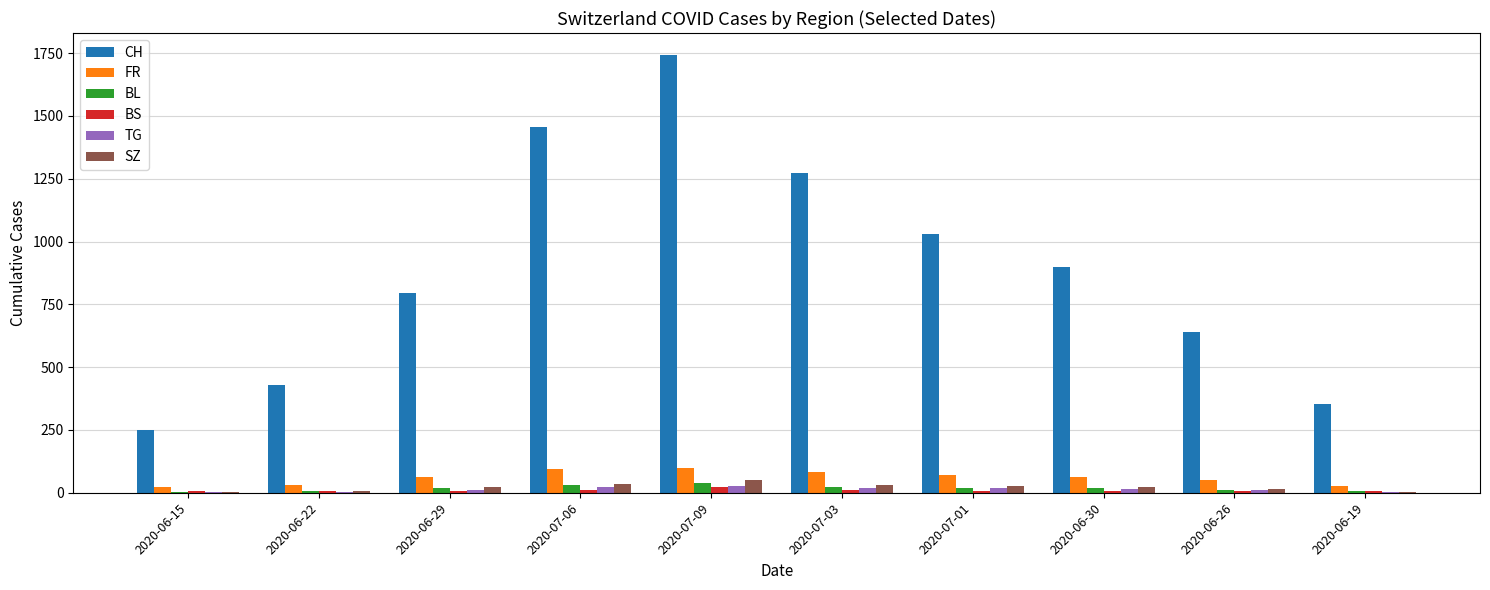

What is the total value across all series at 2020-06-22?

485